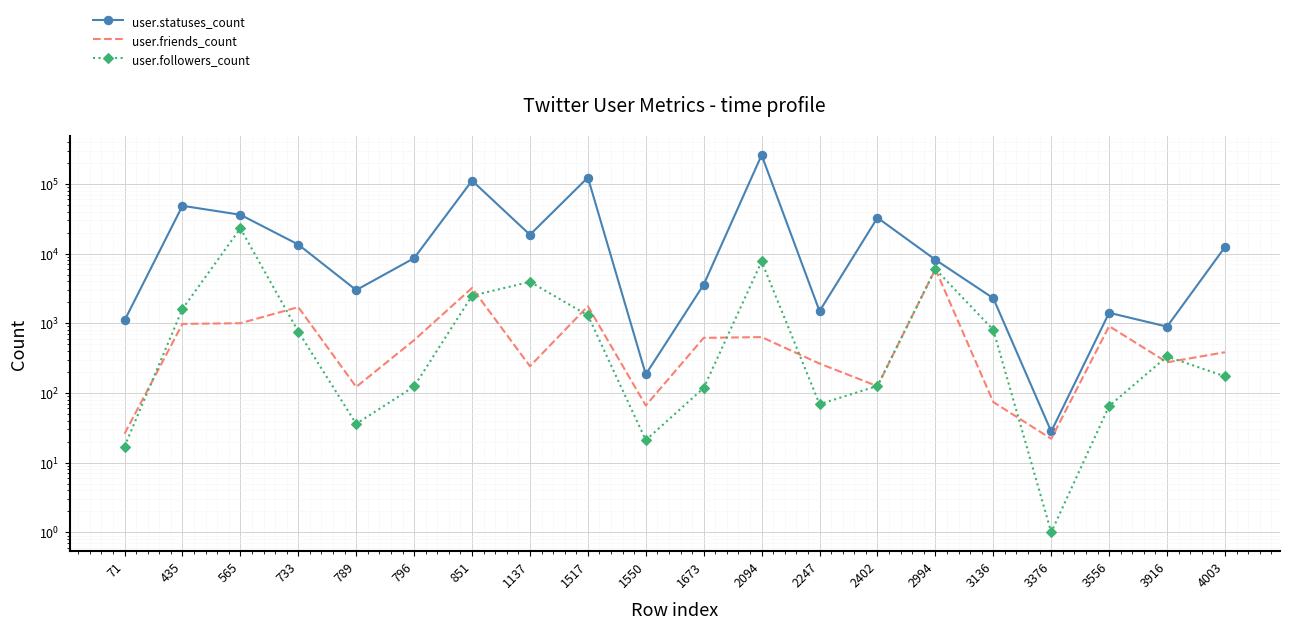

What is the minimum value shown in the chart?

1